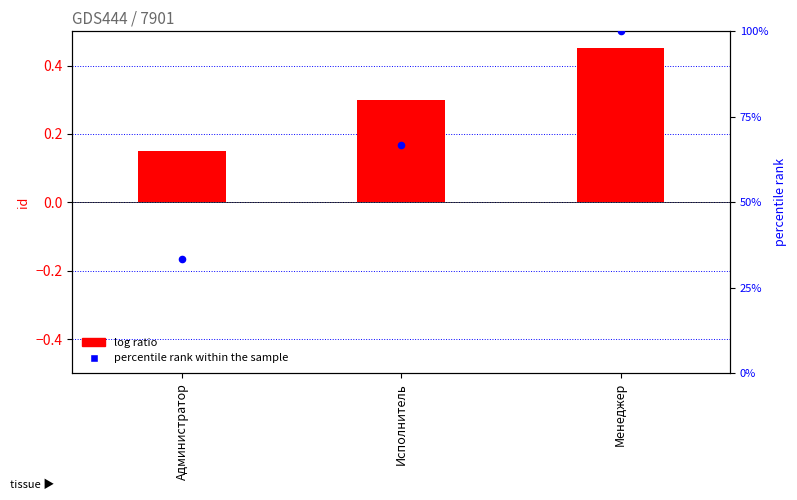

Which series has the largest Y range (max minus min)?

percentile rank within the sample